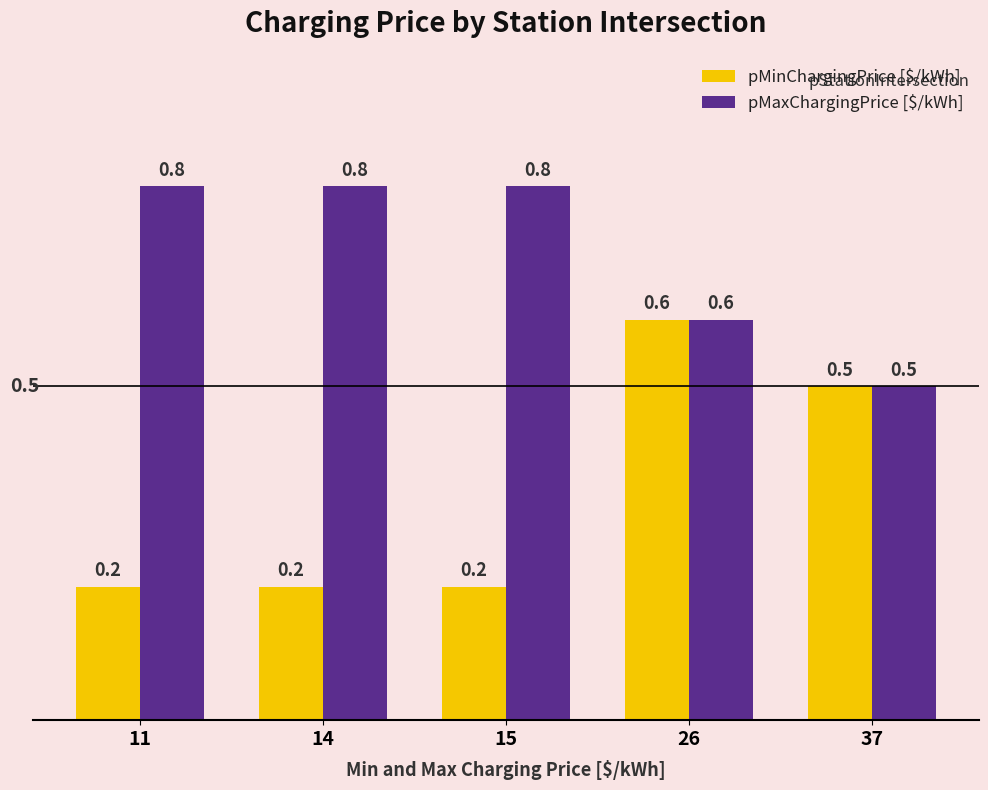

What is the value of the pMinChargingPrice [$/kWh] bar at the 1st from the left?

0.2